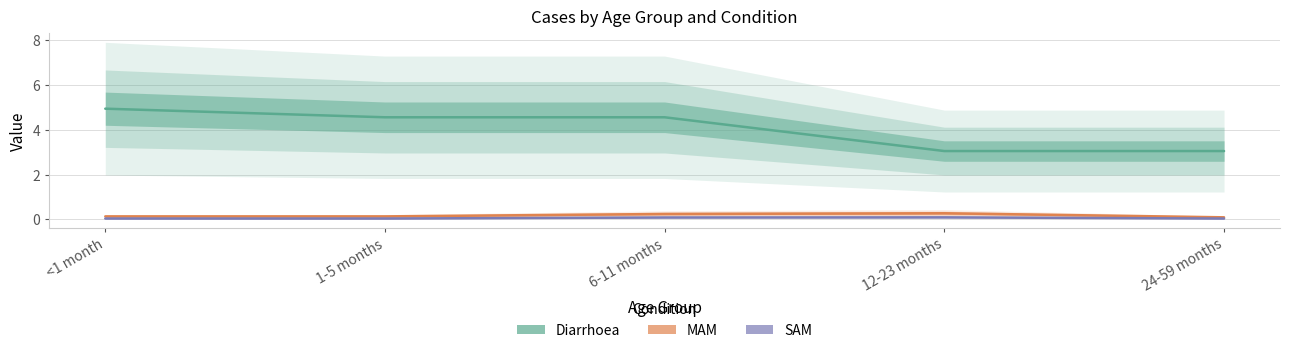

Read the MAM value at 24-59 months.

0.1